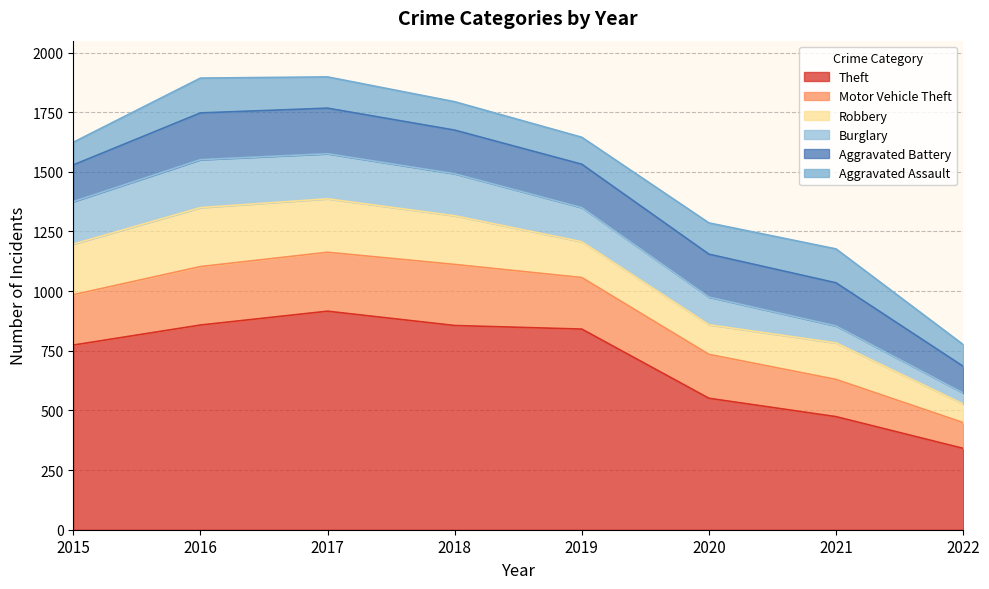

Which category has the lowest value in the Aggravated Battery series?

2022